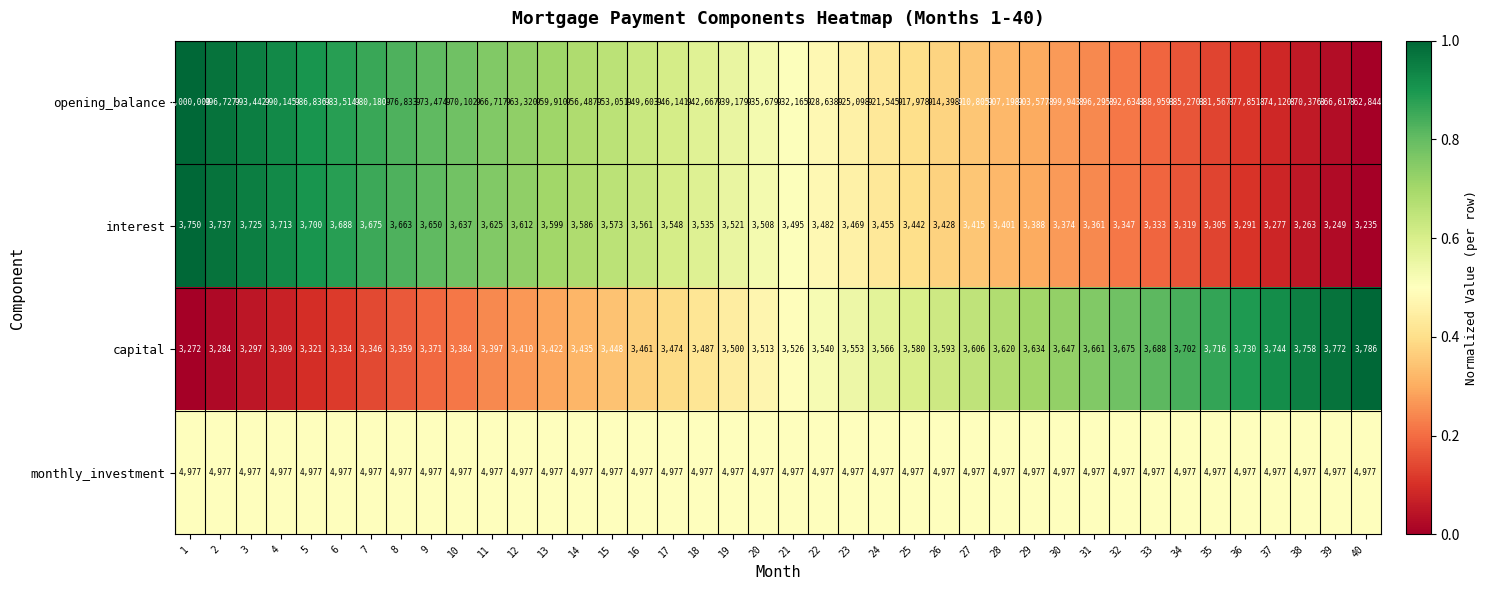

At which category is the sum across all series the highest?

1